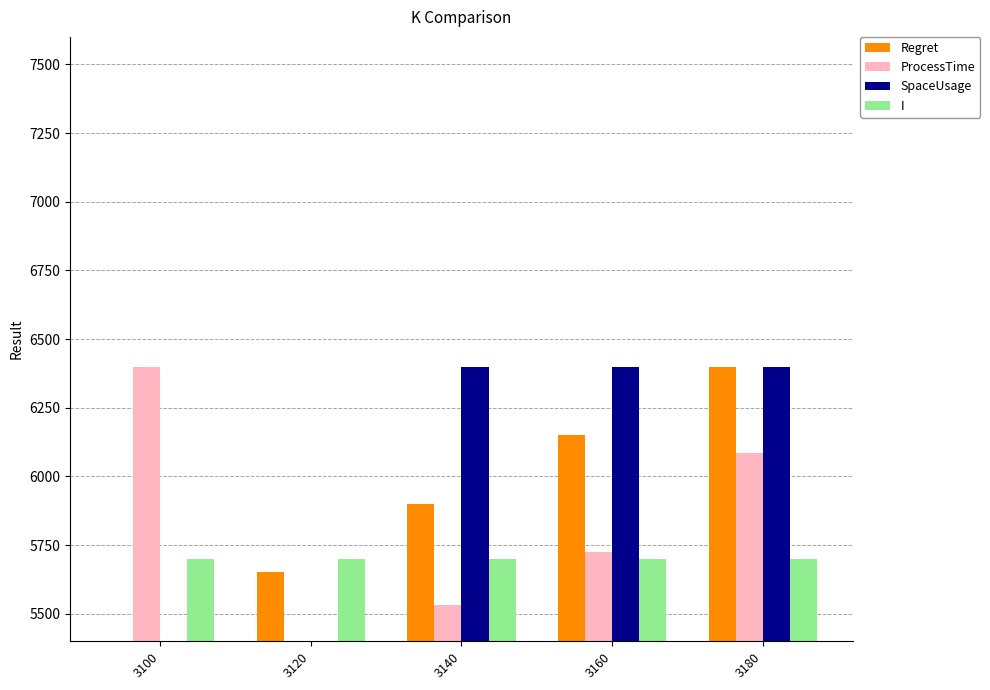

What is the spread (max minus min) of values at 3120?

300.0